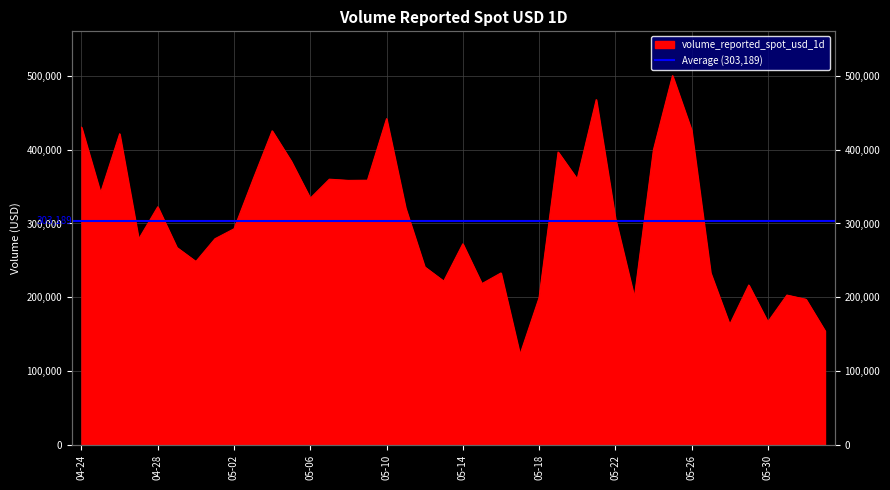

The value at 05-02 is 292790.3. True or false?

True